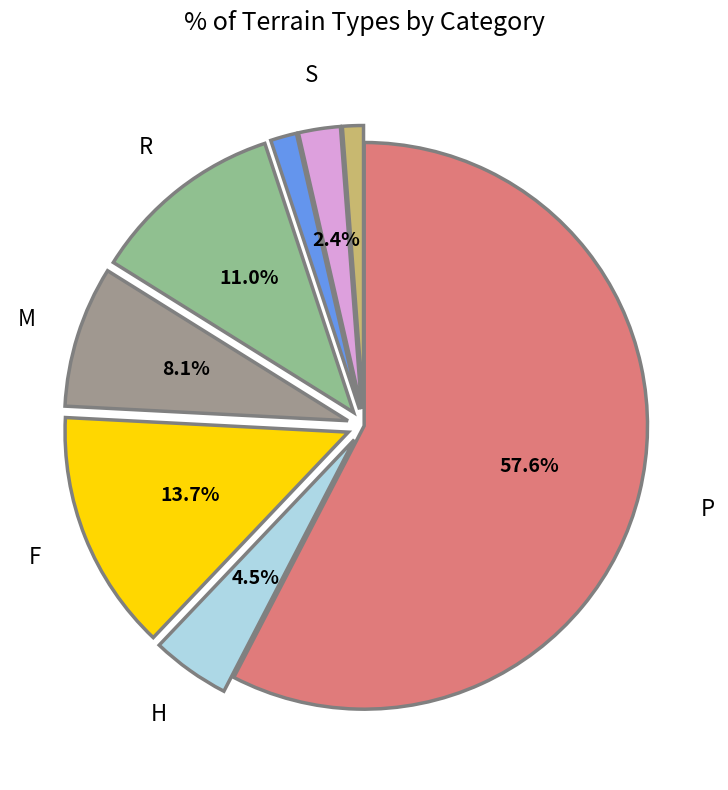

Is there a majority slice in this chart?

Yes